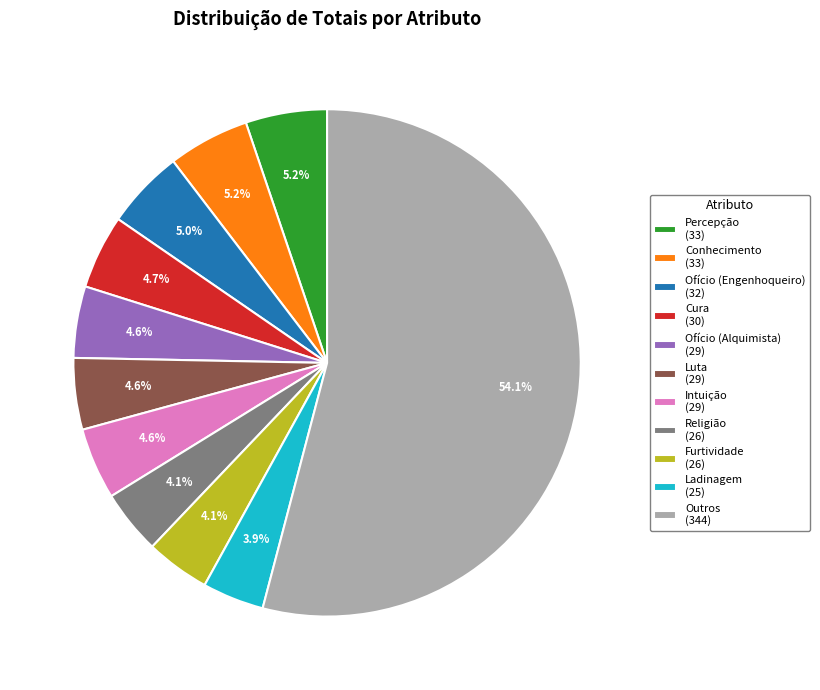

How much of the chart is everything except Conhecimento (33)?

94.8%